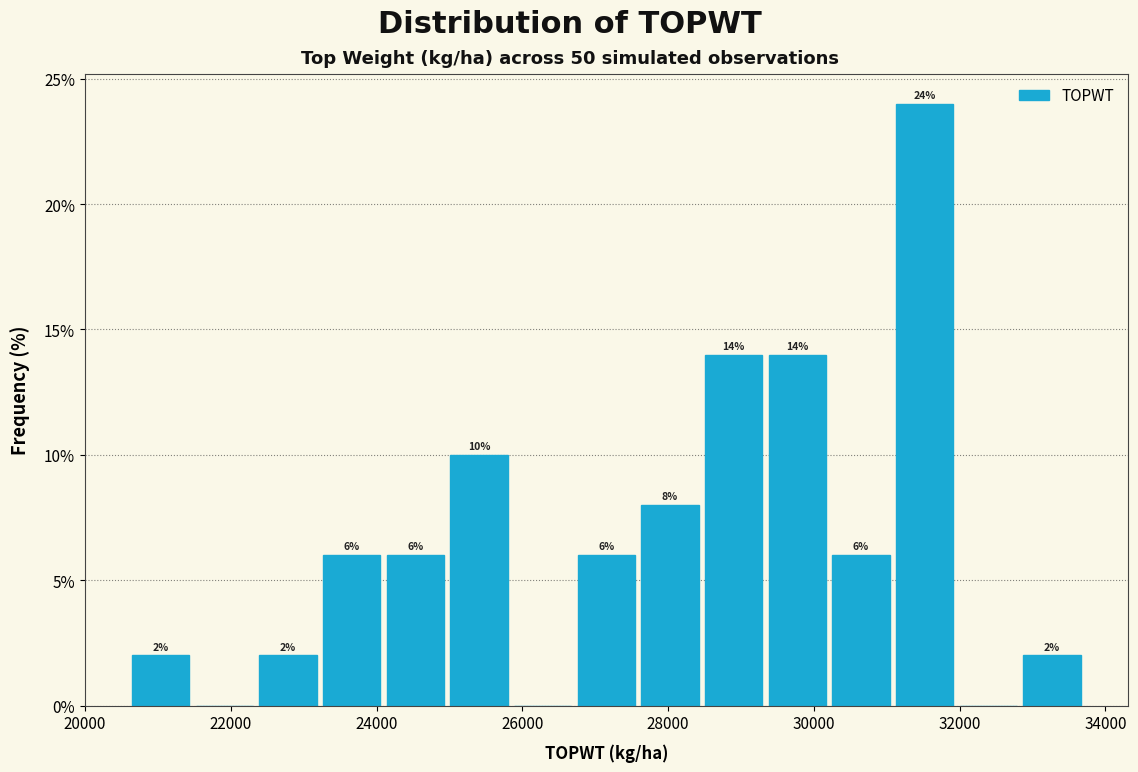

Which range on the x-axis has the tallest bar?

31000 to 32000